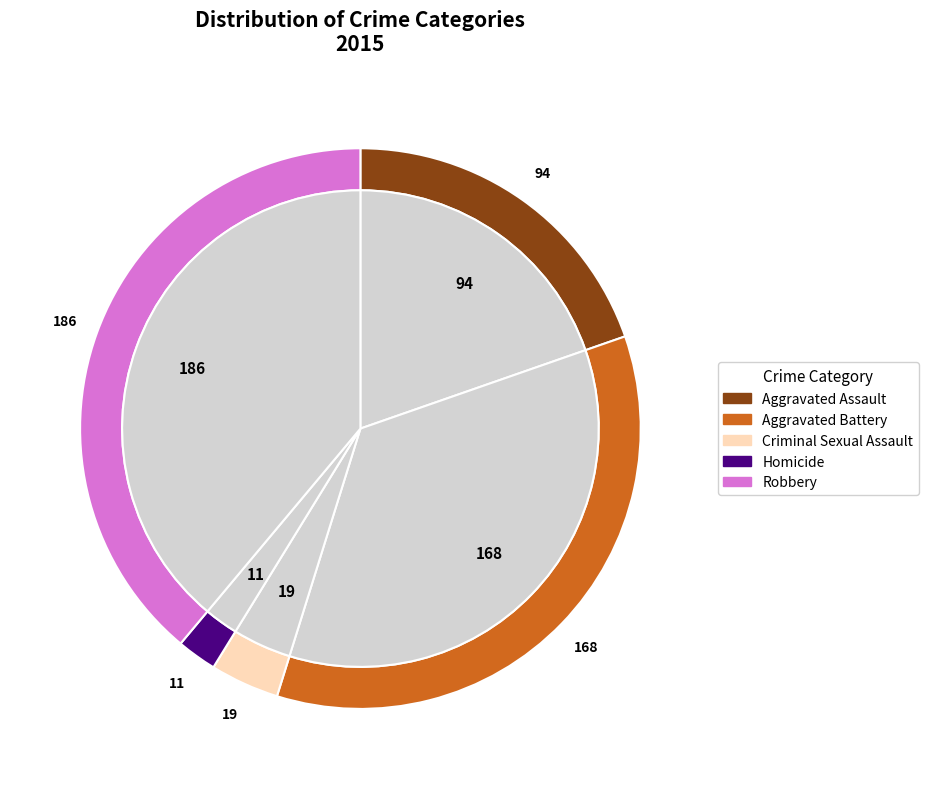

To the nearest percent, what is the average slice percentage?

20%